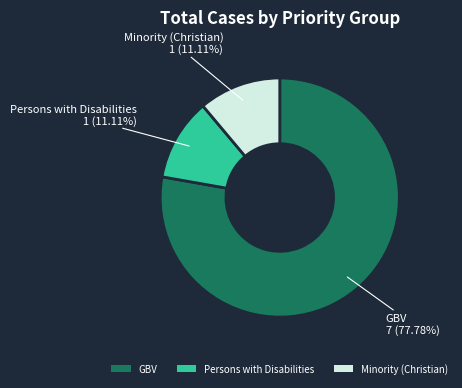

To the nearest percent, what percentage of the pie is Minority (Christian)?

11%